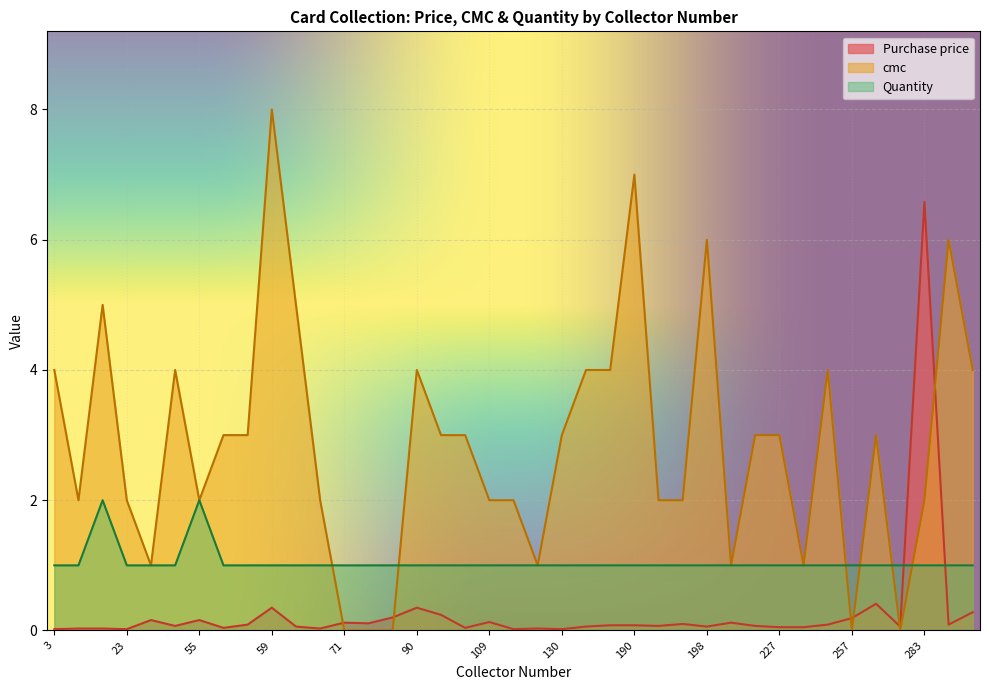

List the labels in order of Quantity value, largest first.

55, 15, 3, 227, 257, 294, 236, 71, 198, 131, 267, 90, 30, 851, 87, 190, 23, 109, 55, 64, 118, 58, 193, 204, 94, 71, 283, 103, 130, 79, 266, 146, 110, 8, 235, 24, 214, 197, 59